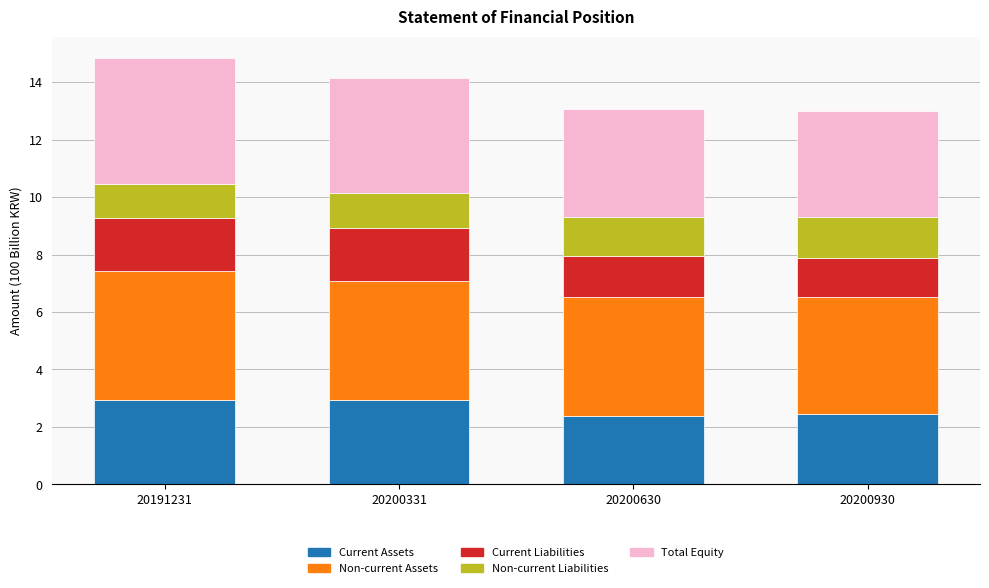

What is the total value across all series at 20200930?

13.0